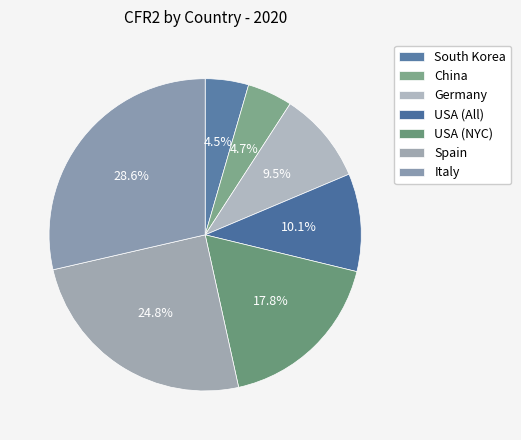

How many segments does this pie chart have?

7